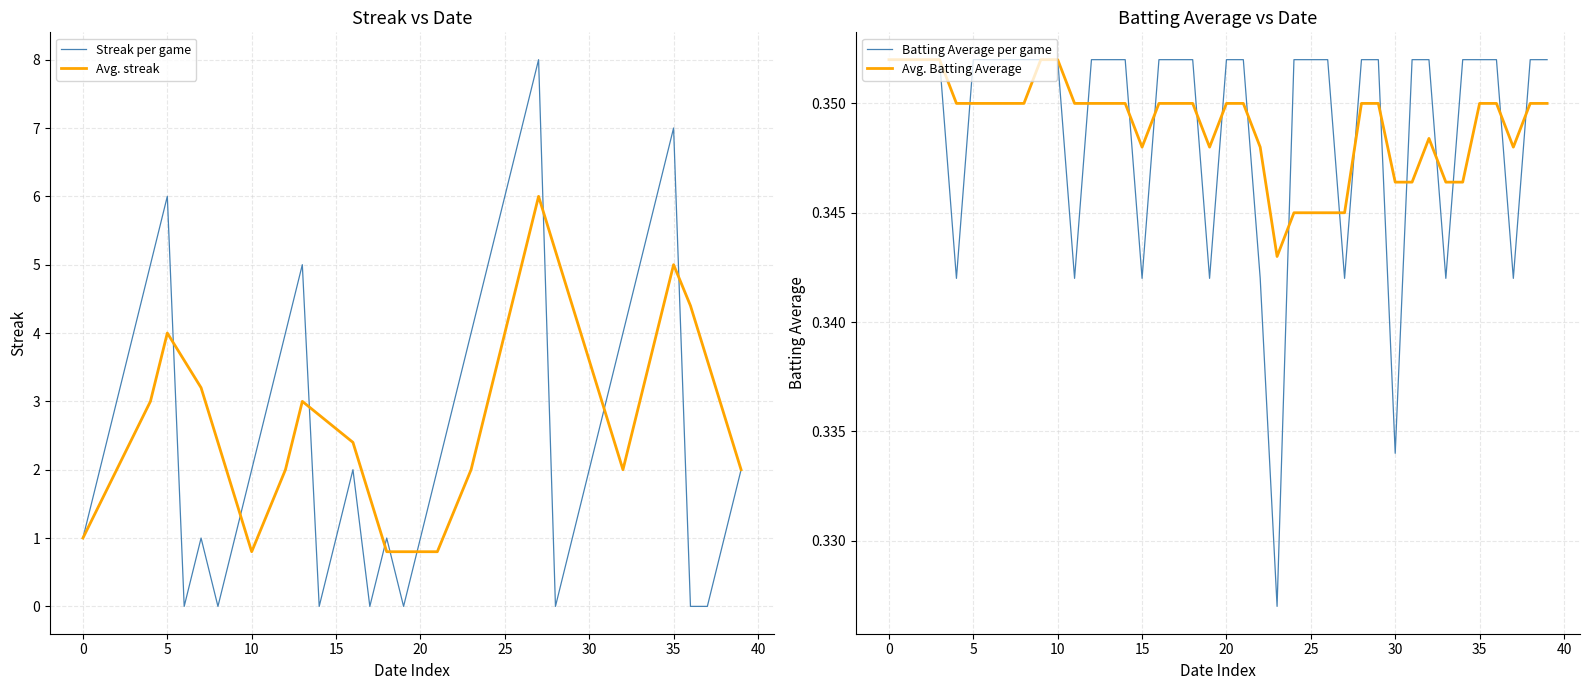

In Avg. Batting Average, how many points are higher than both neighbors (excluding endpoints)?

2